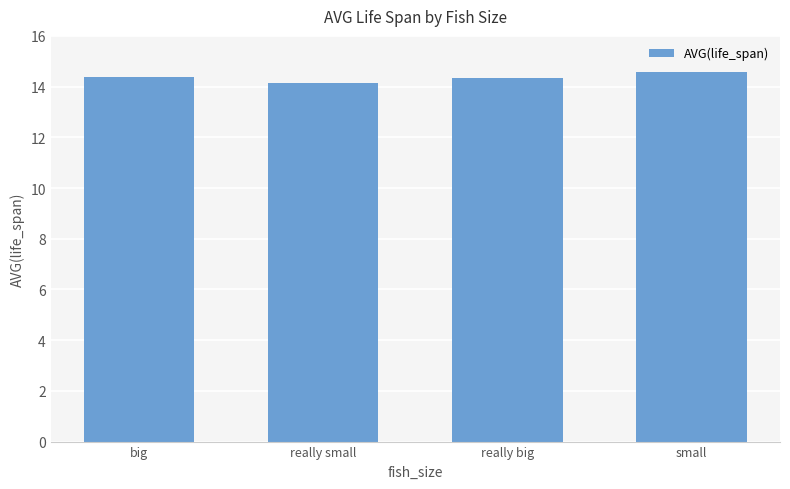

What is the average value?

14.4